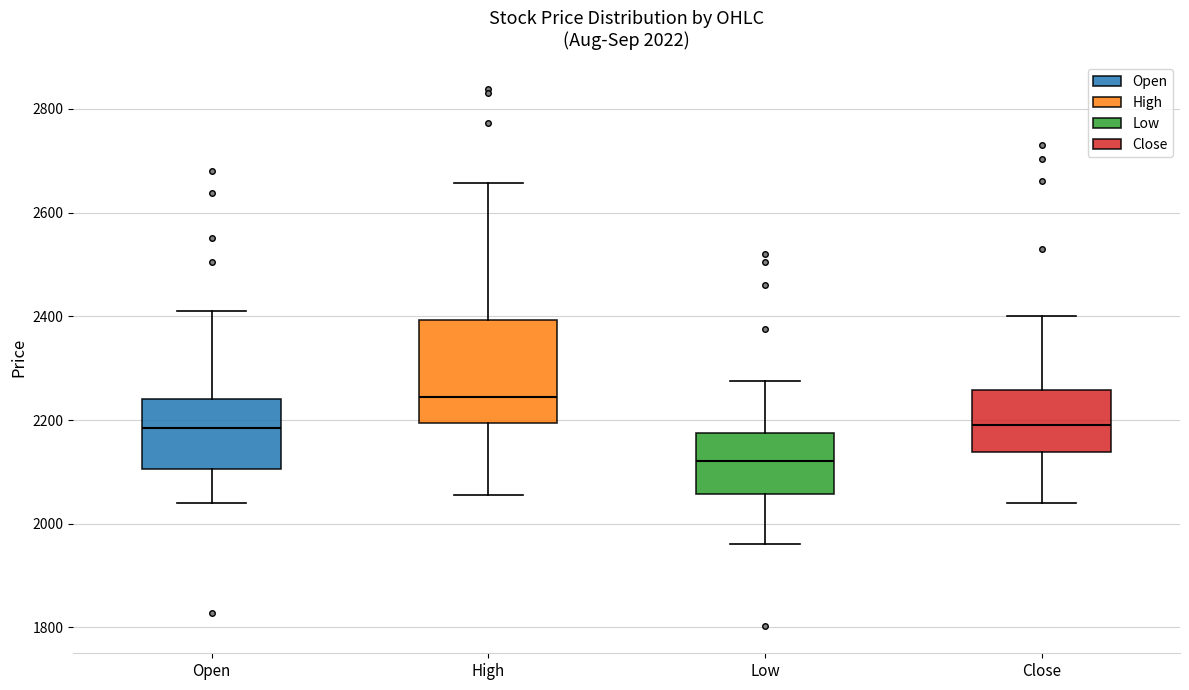

Comparing the boxes themselves (not the whiskers), which one is the tallest?

High